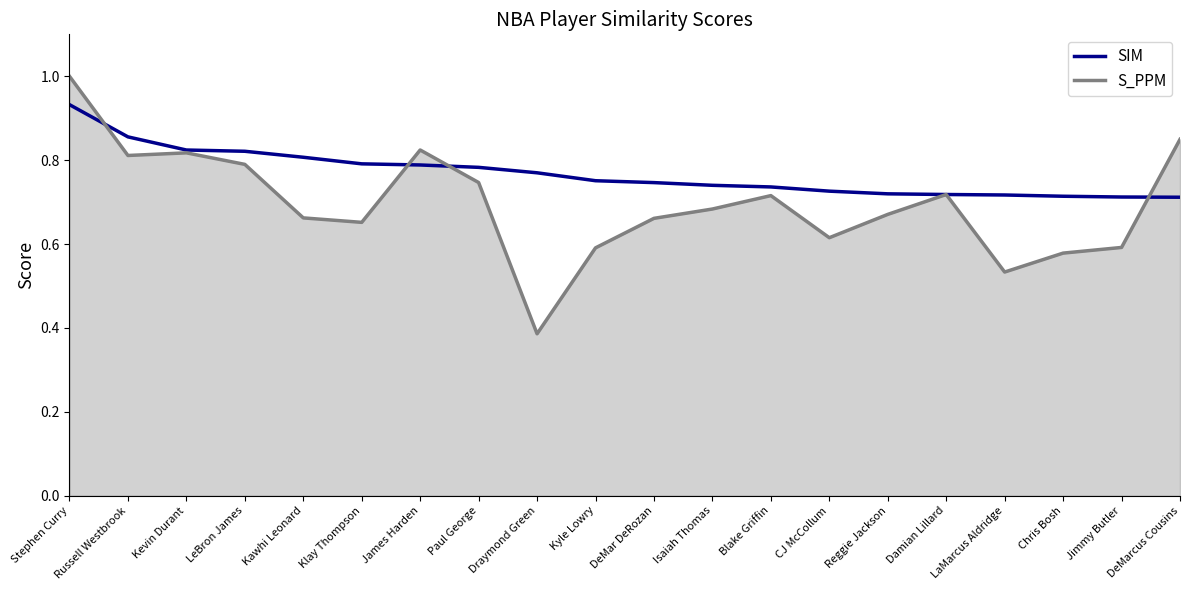

Between which two adjacent categories do SIM and S_PPM first intersect?

Stephen Curry and Russell Westbrook